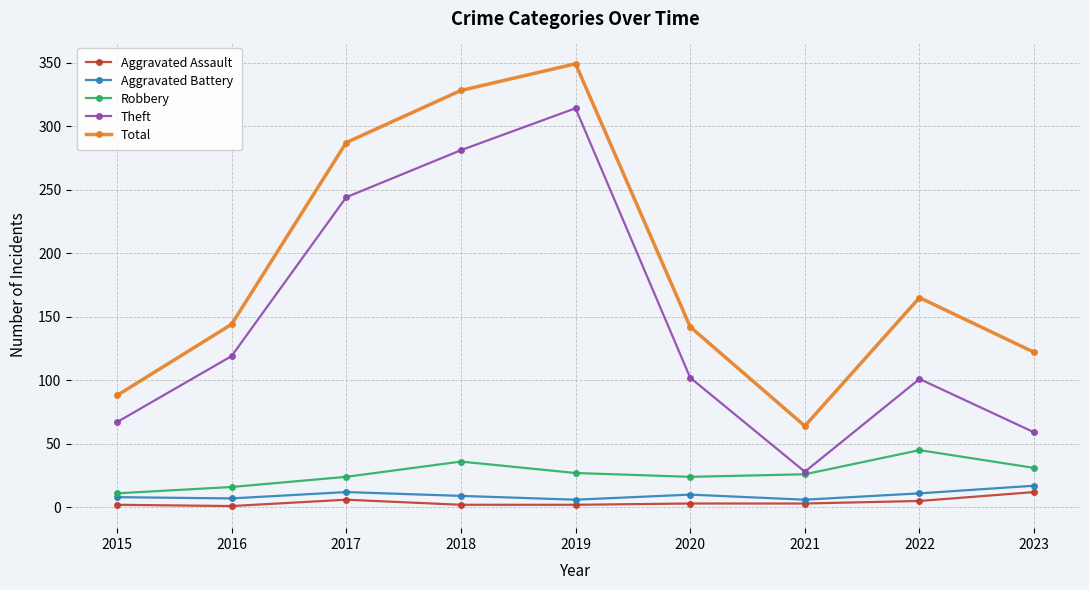

True or false: Aggravated Assault and Total cross at least once.

False